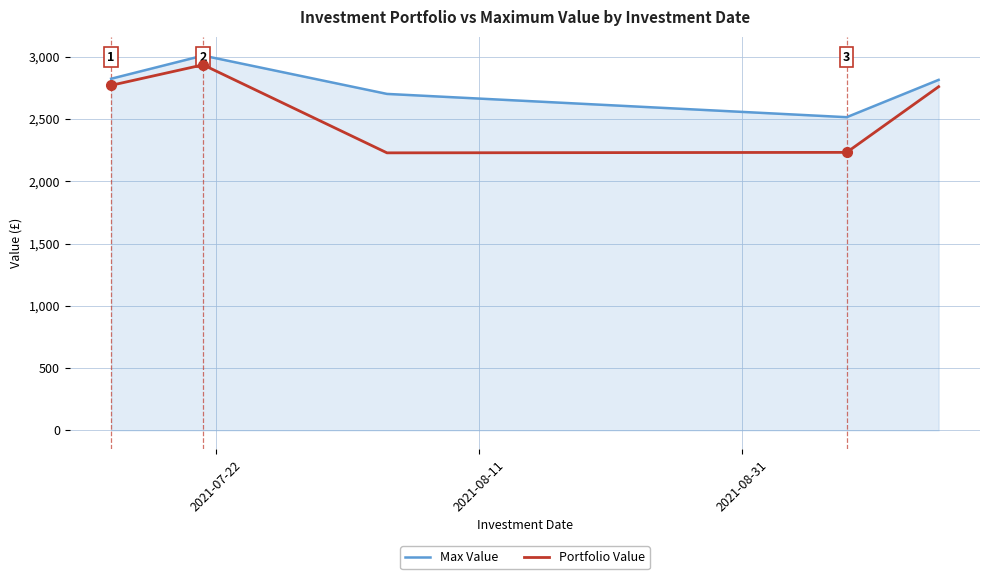

Which series has the widest spread of values?

Portfolio Value